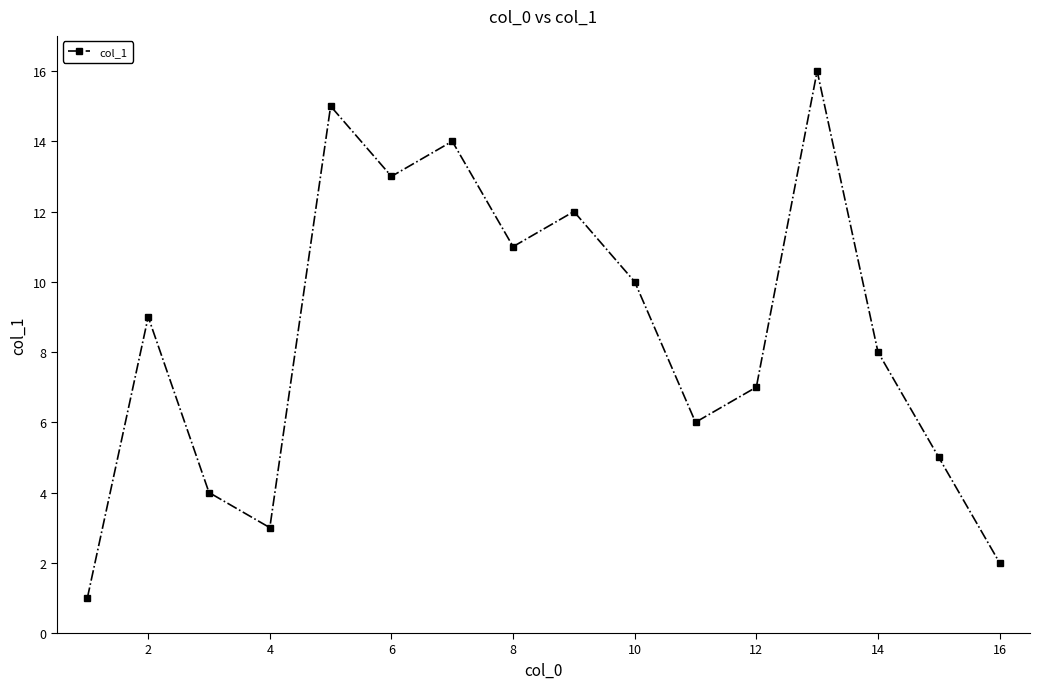

What is the difference between the maximum and minimum values?

15